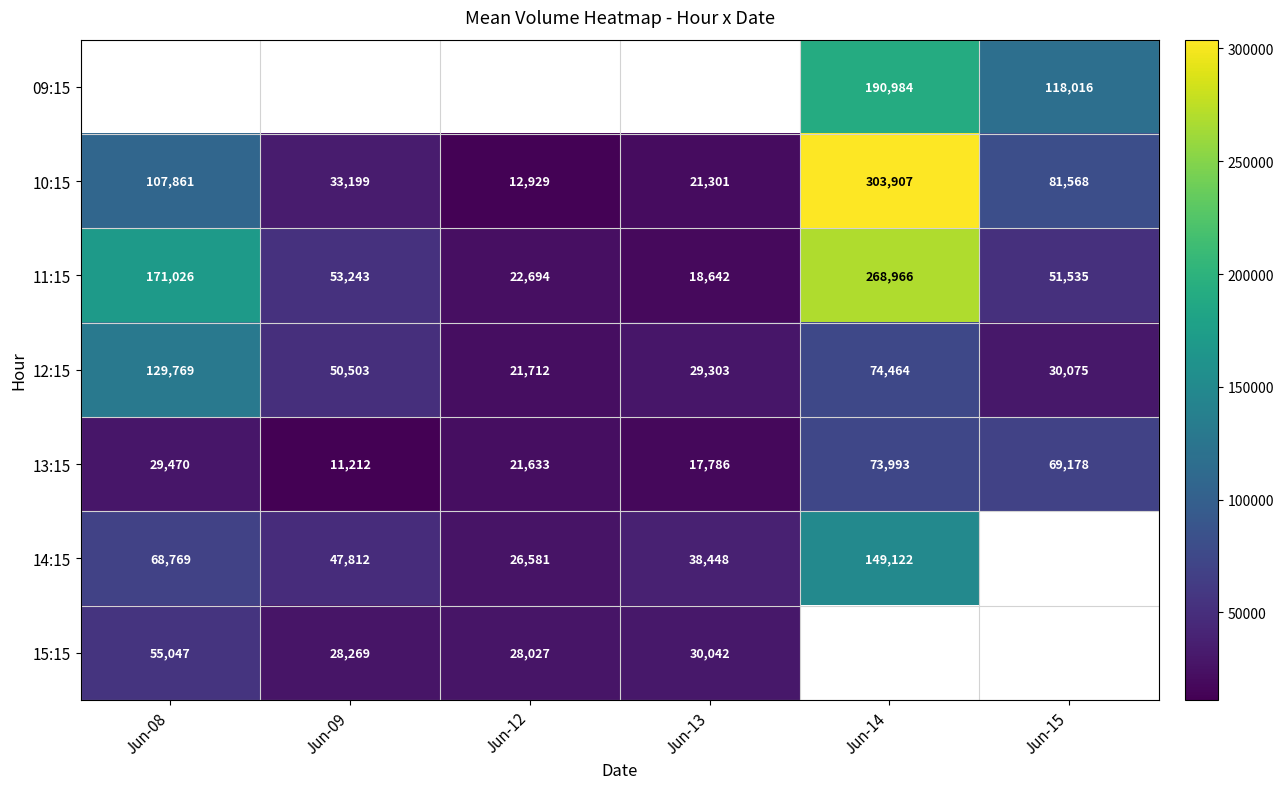

The 15:15 series shows 12237.0 at Jun-13. True or false?

False